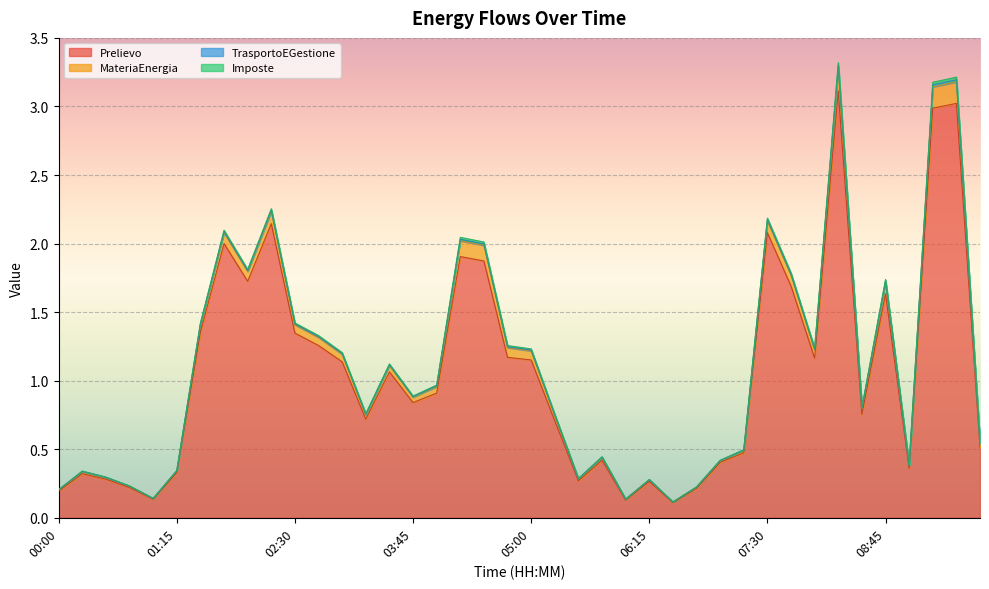

Does the chart display data point markers on the line(s)?

No